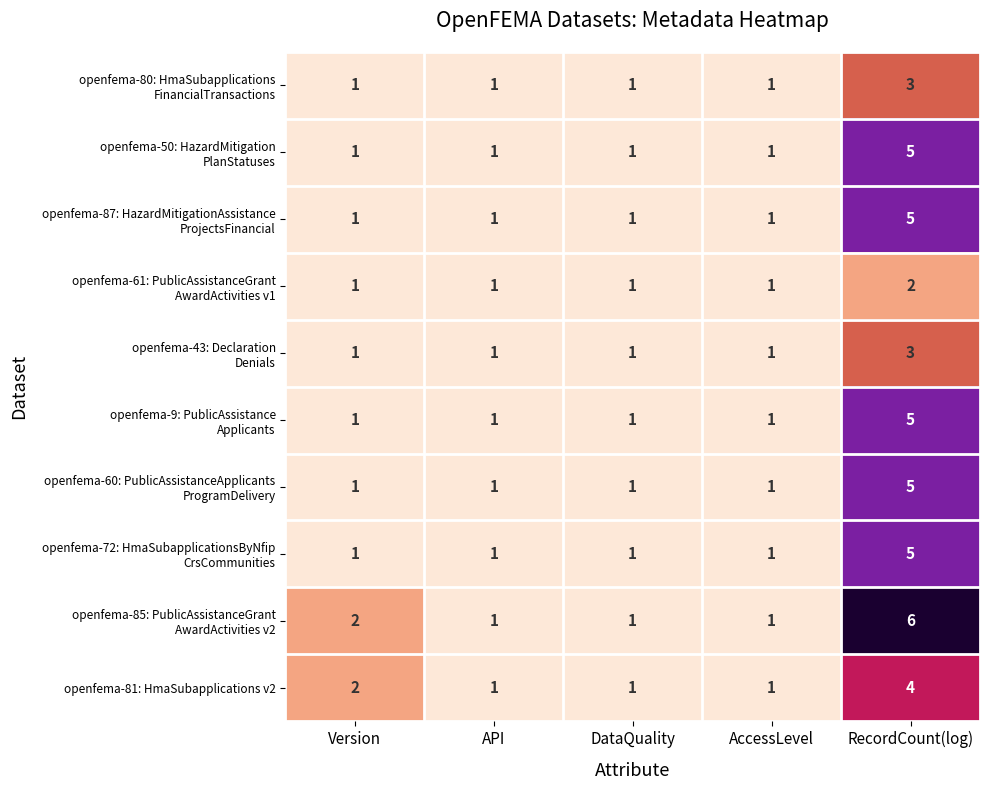

The openfema-81: HmaSubapplications v2 series shows 2 at Version. True or false?

True